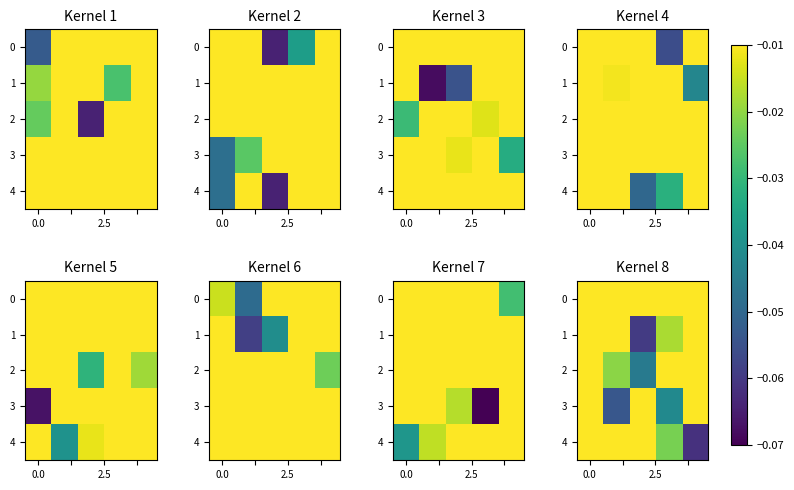

What is the difference between the second highest and minimum values in the 3 series?

0.1